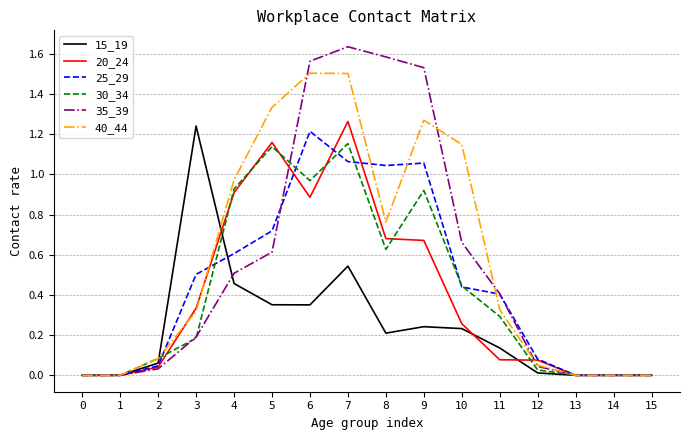

Is the value of 15_19 at 13 greater than the value of 20_24 at 2?

No